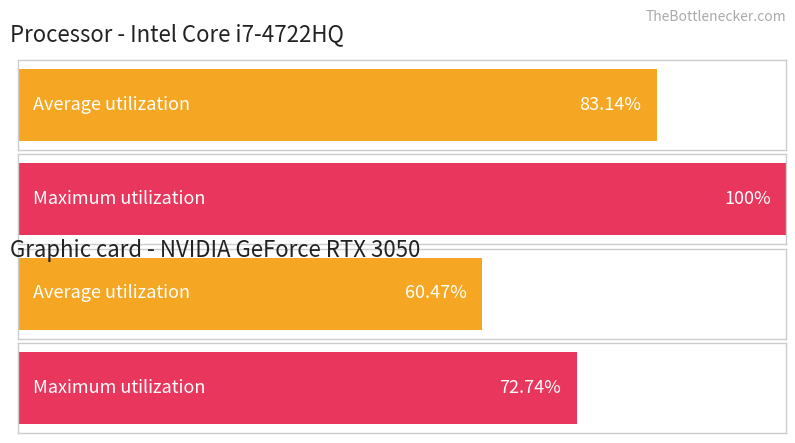

What are all the series names shown in the legend?

Average utilization, Maximum utilization